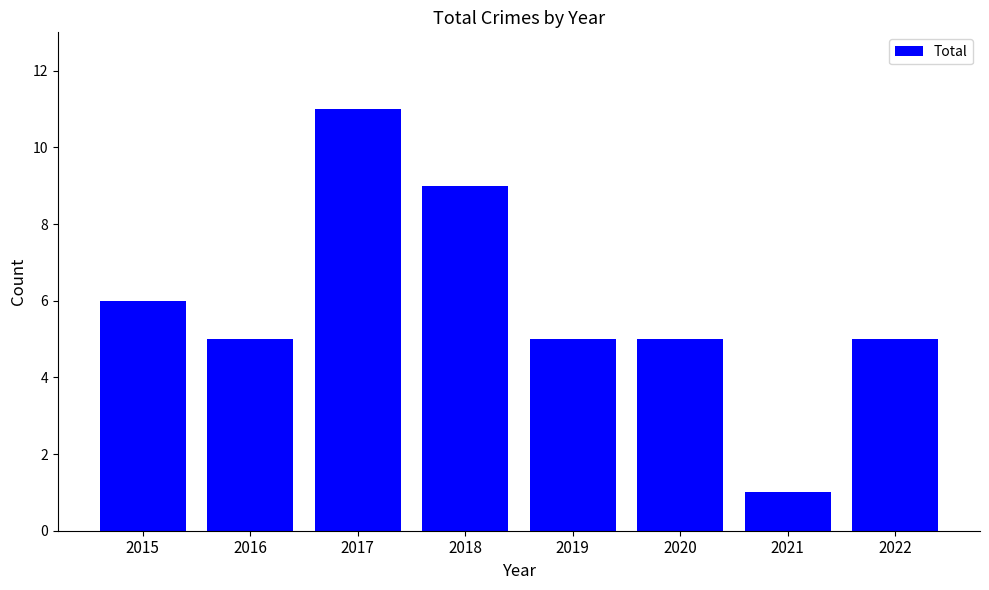

True or false: the data shows 1 at 2021.

True